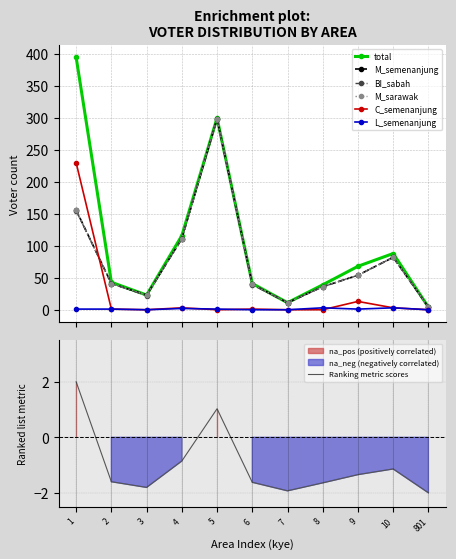

What is the maximum value for Ranking metric scores?

2.0